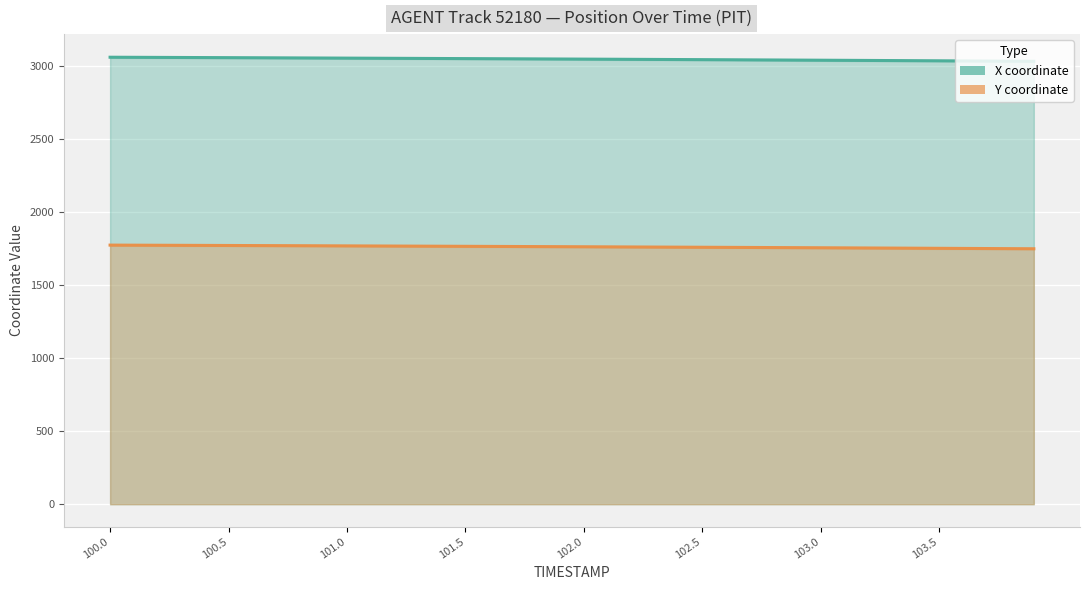

Which has a higher value, 102.1 or 103.2?

102.1